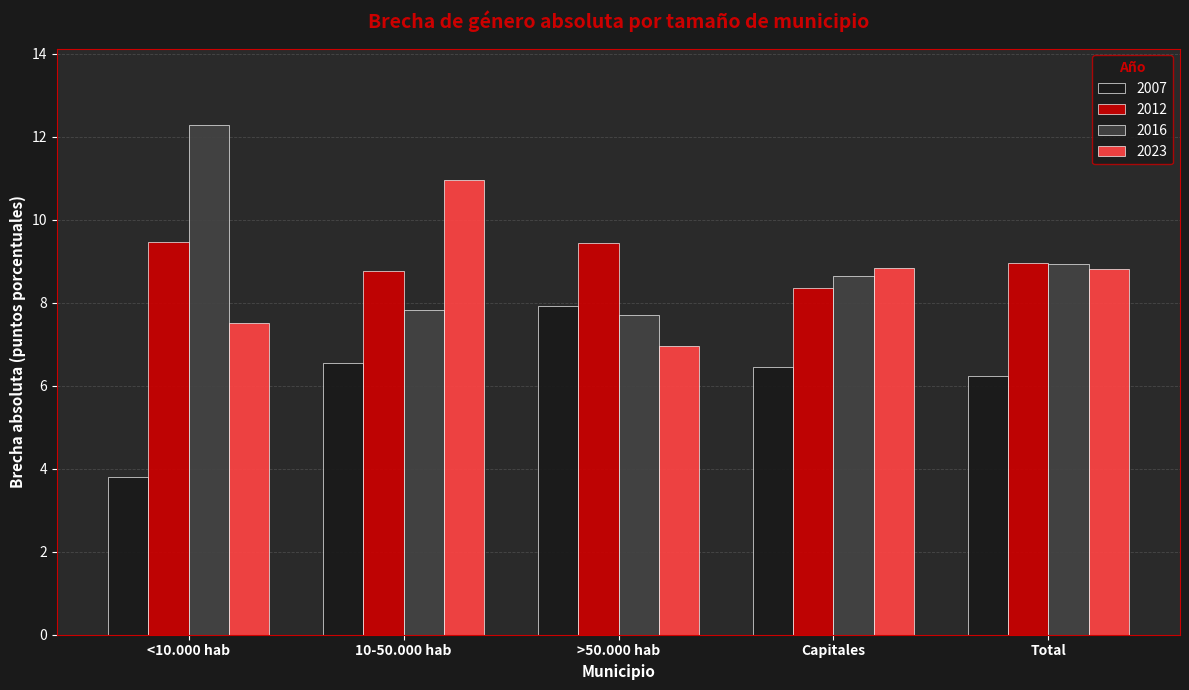

What is the difference between the 2016 values at Capitales and >50.000 hab?

0.9